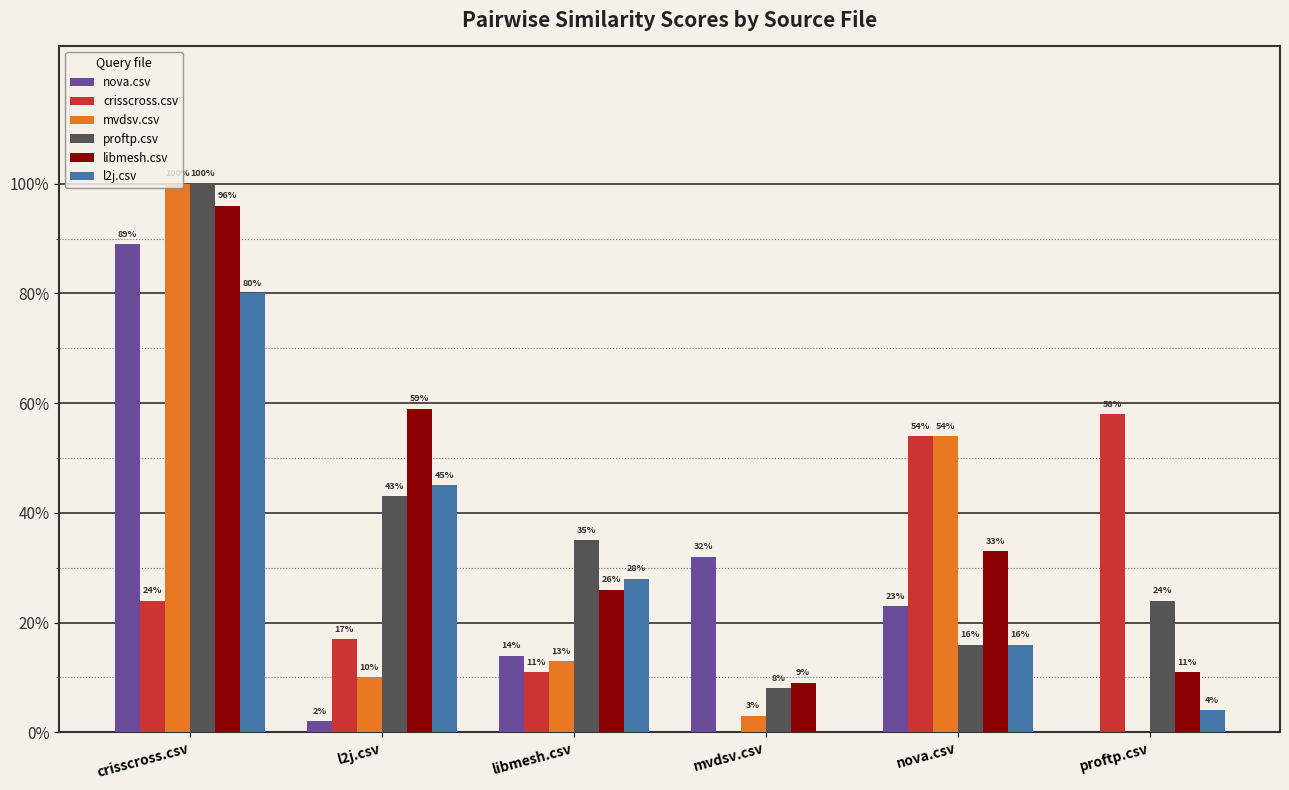

At how many categories does at least one series exceed 0?

6